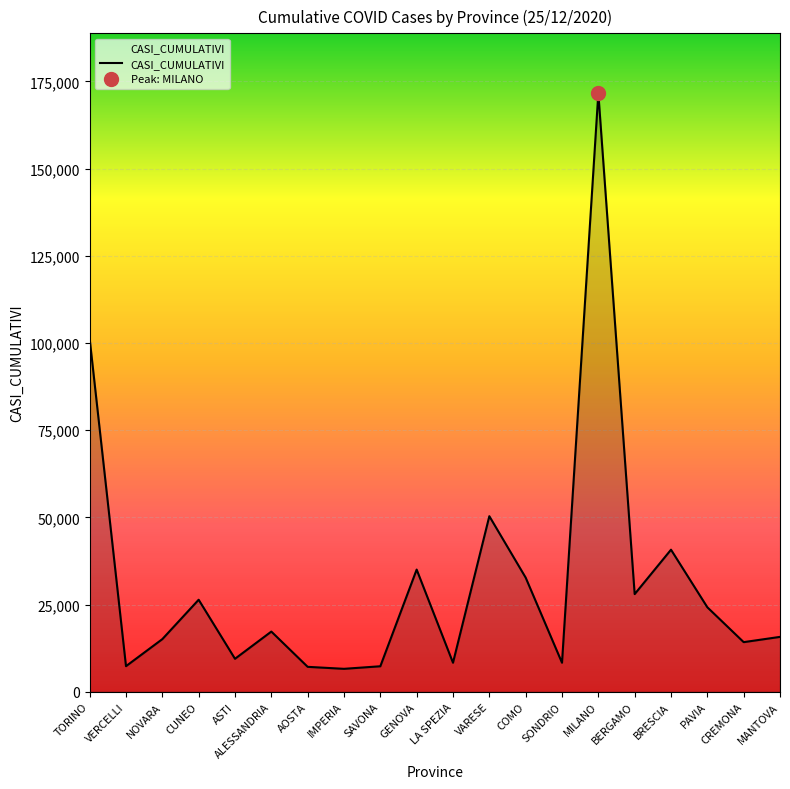

Reading left to right, extract all data points from this chart.

TORINO=101245	VERCELLI=7332	NOVARA=15084	CUNEO=26383	ASTI=9450	ALESSANDRIA=17253	AOSTA=7141	IMPERIA=6572	SAVONA=7305	GENOVA=35029	LA SPEZIA=8317	VARESE=50337	COMO=32727	SONDRIO=8315	MILANO=171627	BERGAMO=27997	BRESCIA=40729	PAVIA=24221	CREMONA=14222	MANTOVA=15731